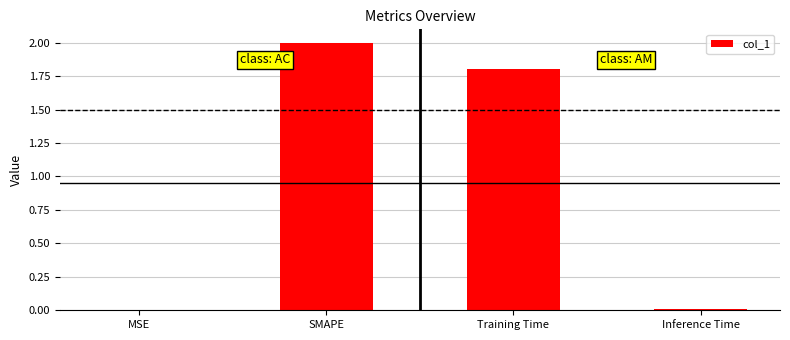

The chart shows a value of 2.6 at SMAPE. True or false?

False